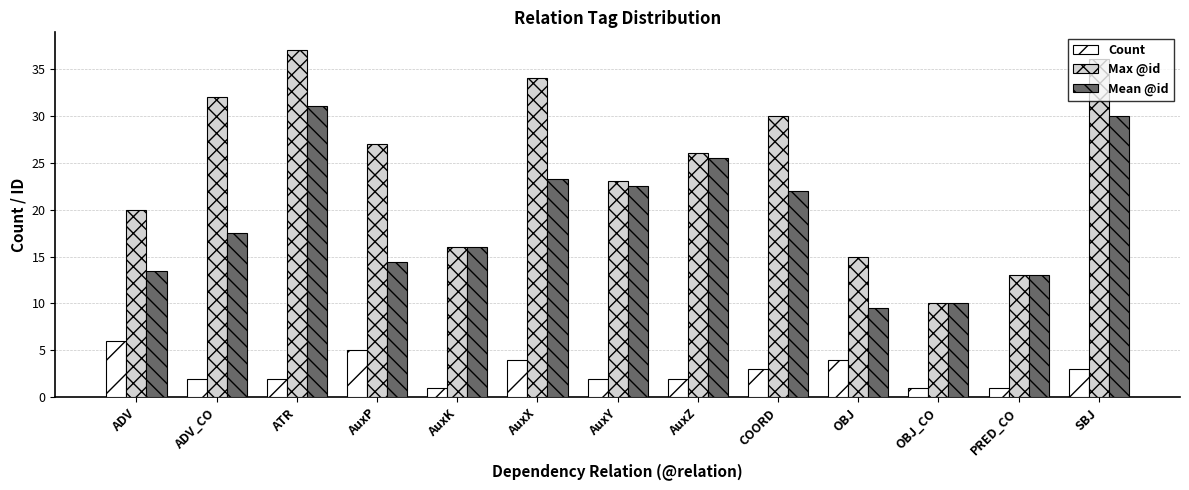

What is the sum of the Mean @id values at SBJ and ADV?

43.5